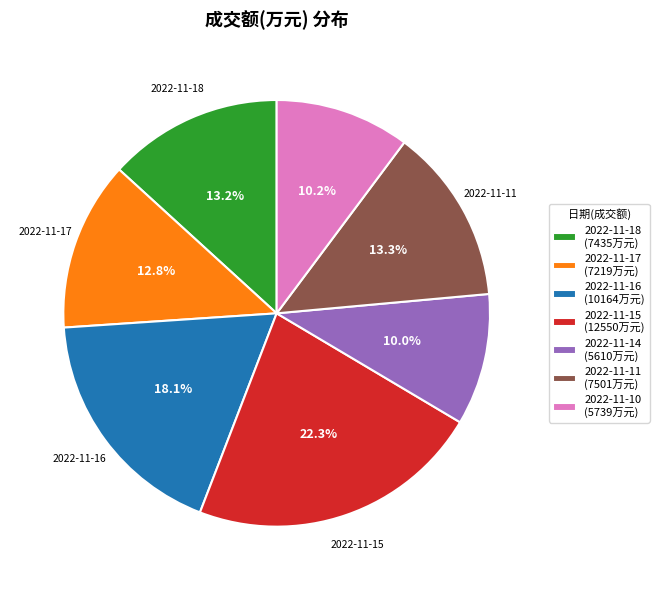

Is there a majority slice in this chart?

No